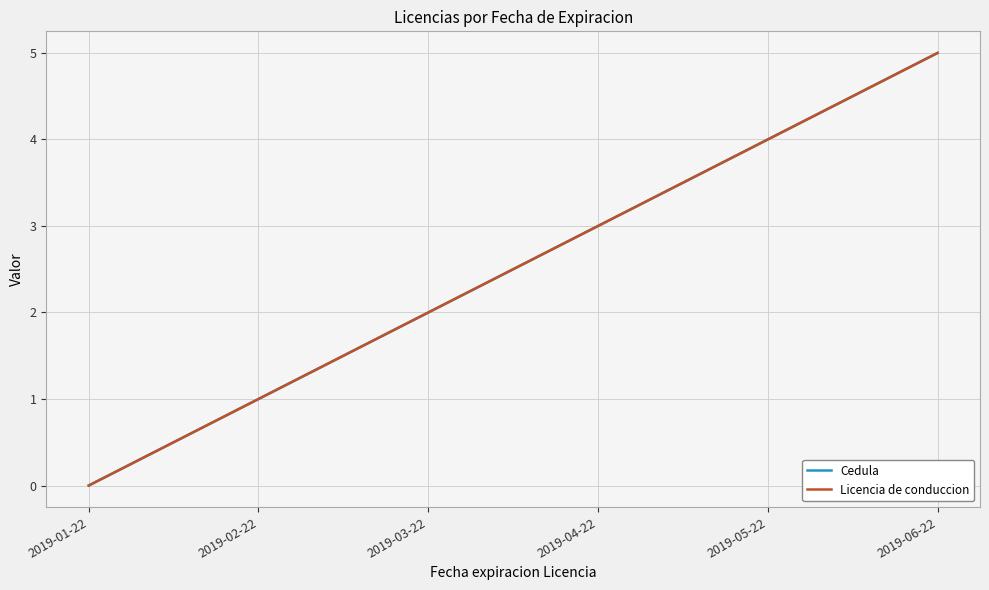

Reading right to left, transcribe all the data shown in this chart.

Cedula: 5	4	3	2	1	0
Licencia de conduccion: 5	4	3	2	1	0